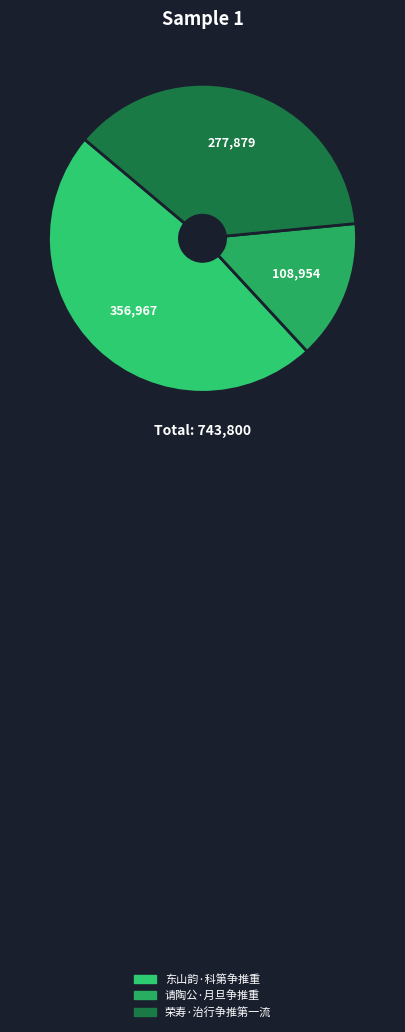

Combined, do 荣寿·治行争推第一流 and 东山韵·科第争推重 account for over 50%?

Yes